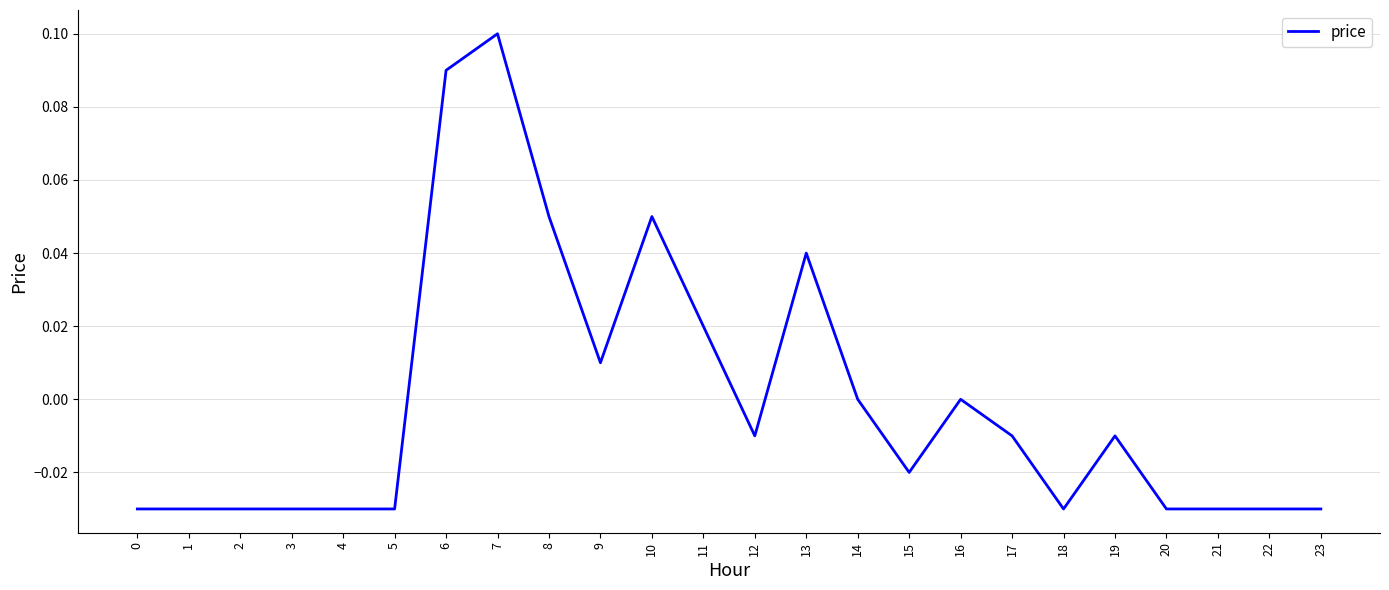

True or false: the data shows -0.0 at 3.

True